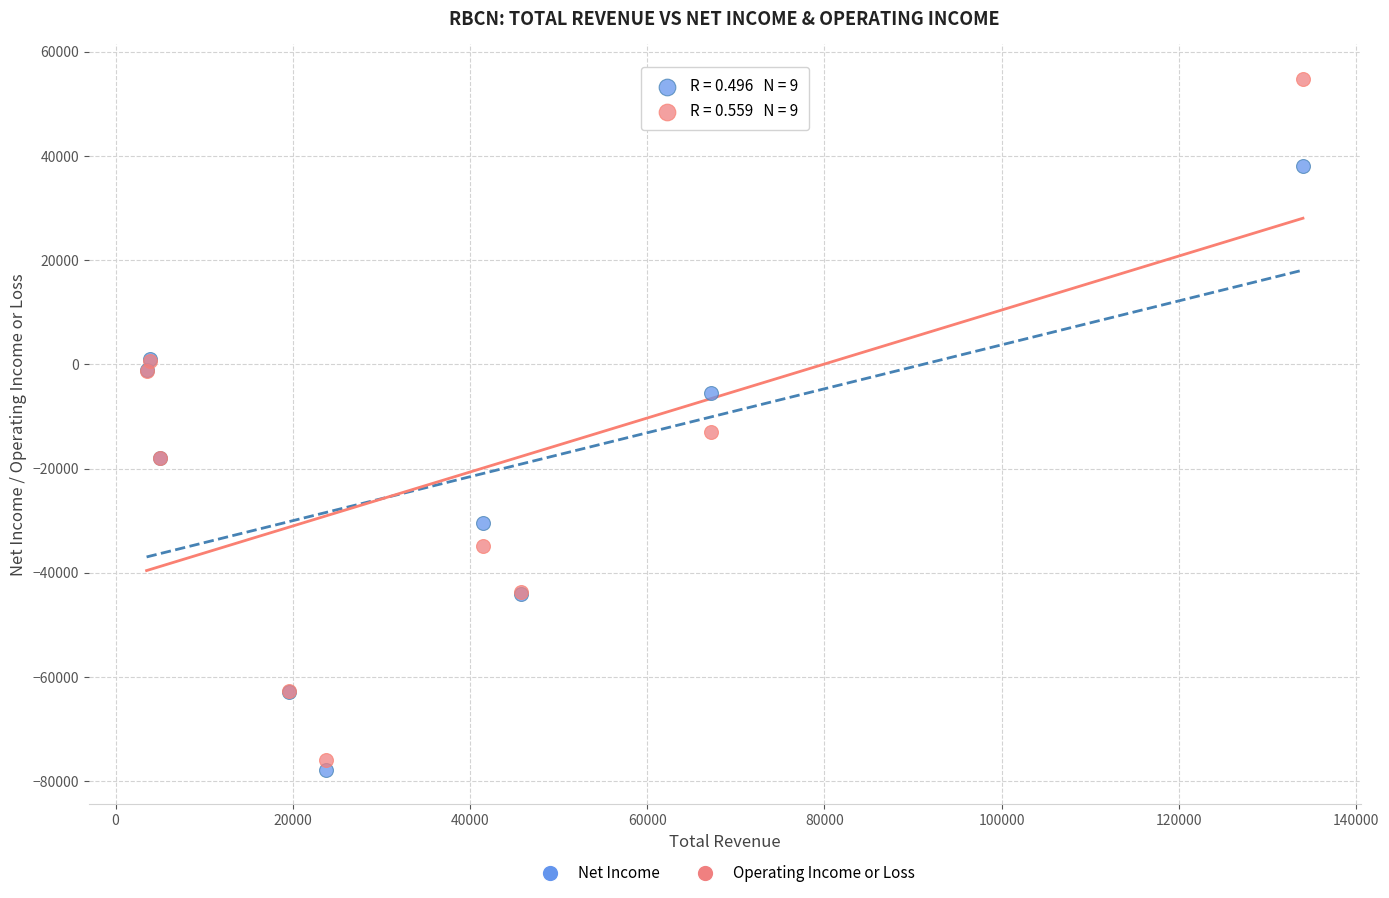

Across all series, what Y value is closest to -11500?

-13000